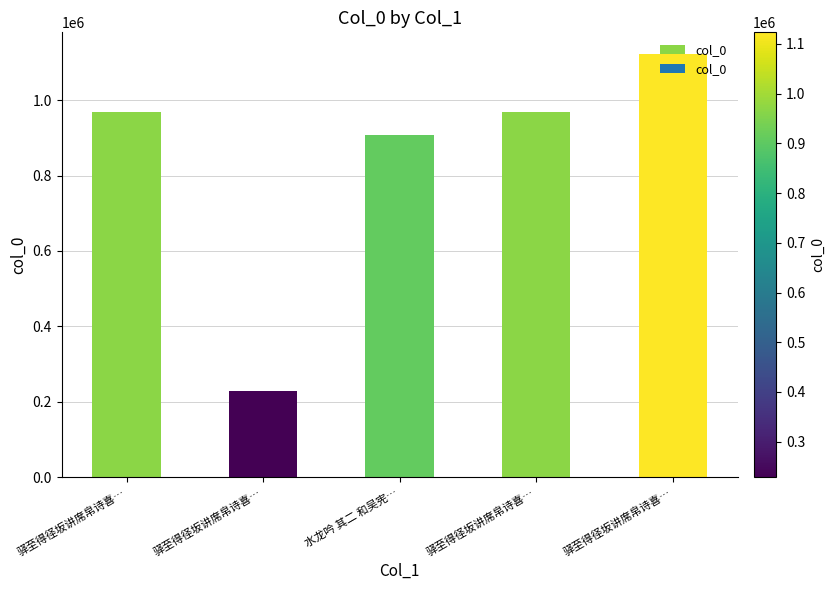

What is the difference between the maximum and minimum values?

895128